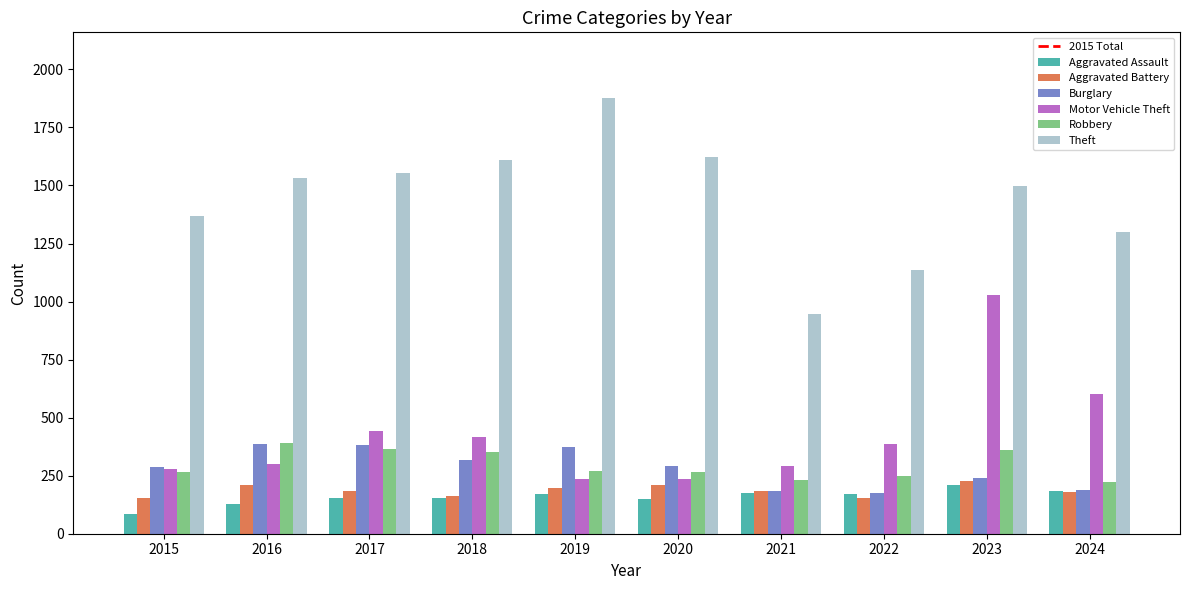

How many distinct data groups are displayed?

6